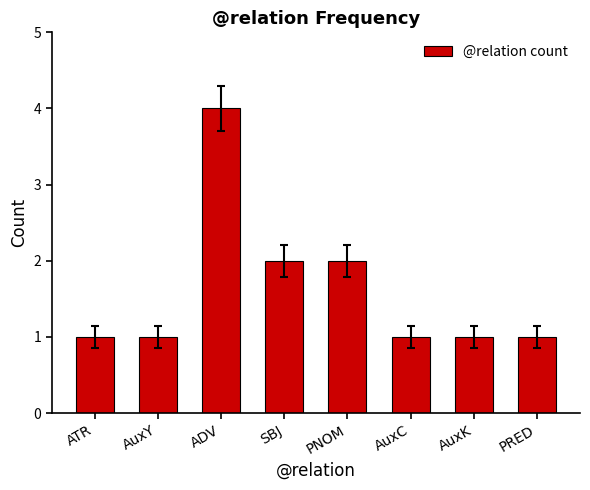

What position from the right is AuxK?

2